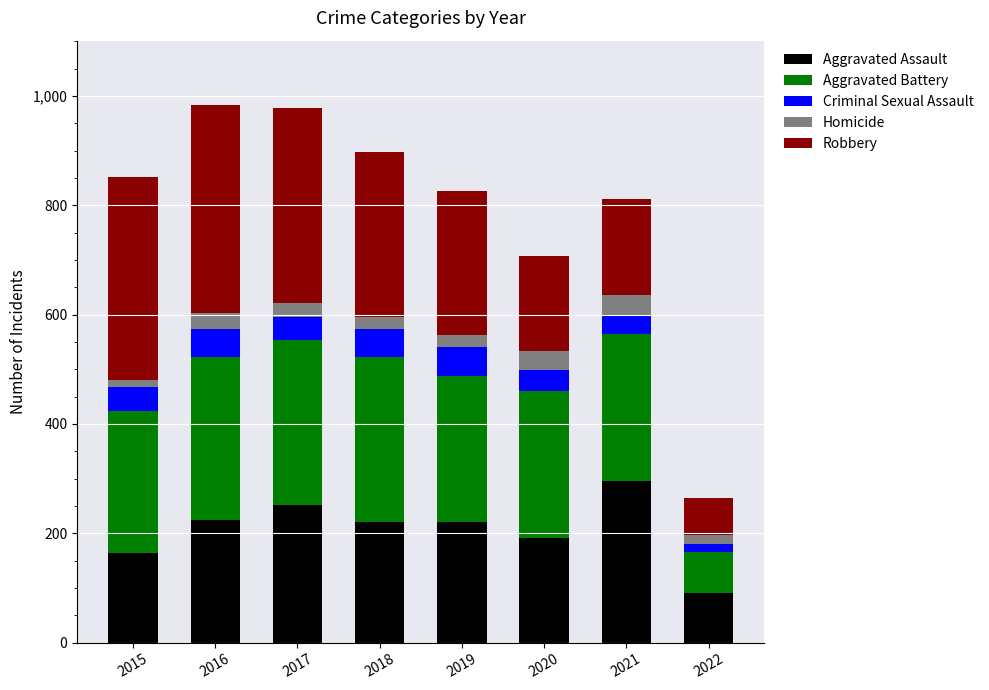

The value of Aggravated Assault at 2019 is 311. True or false?

False